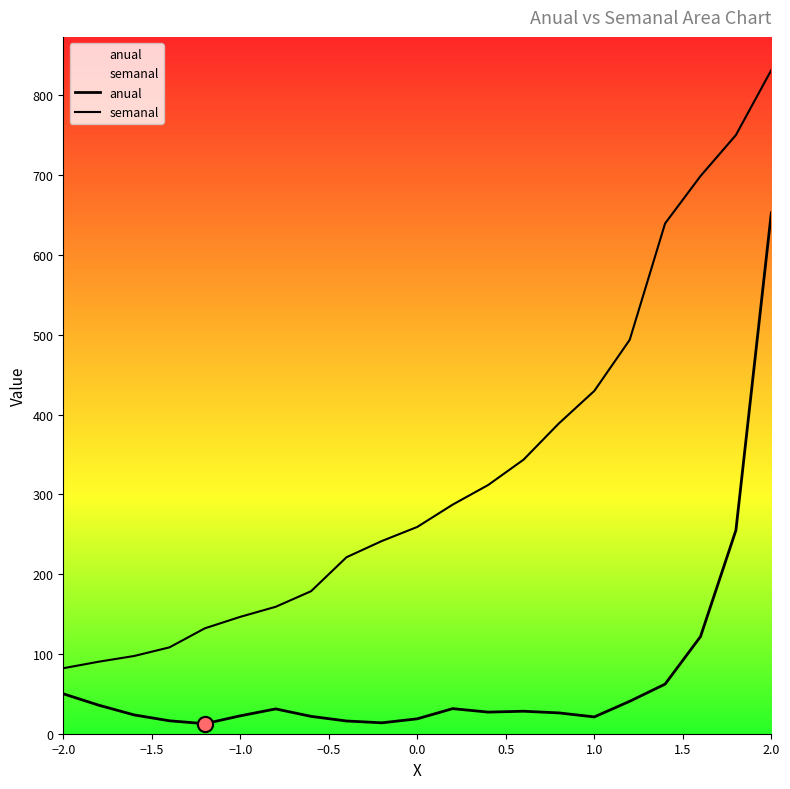

Which series reaches the maximum Y coordinate?

semanal